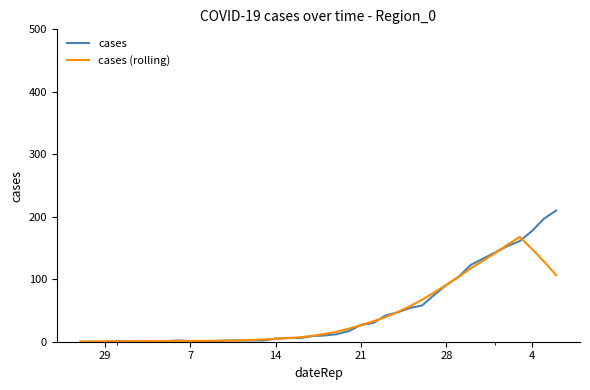

Rank the series by their maximum value, from lowest to highest.

cases (rolling), cases